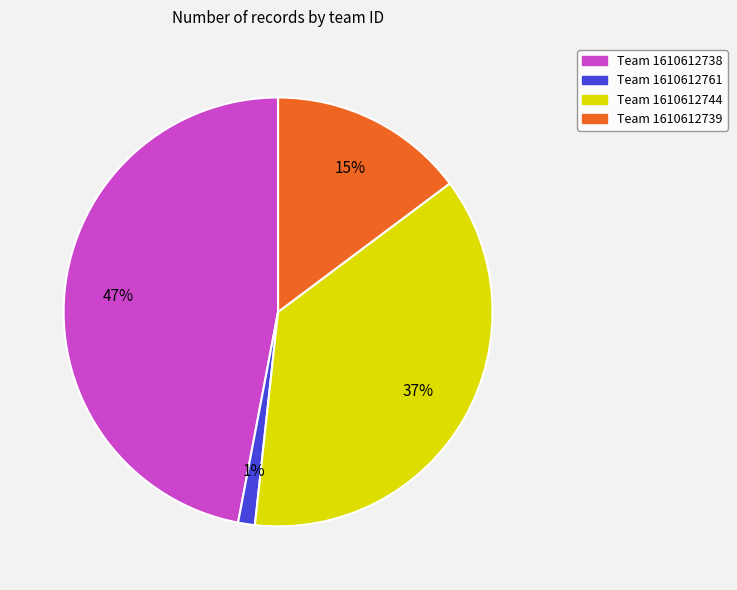

Is there any slice that represents more than half of the pie?

No